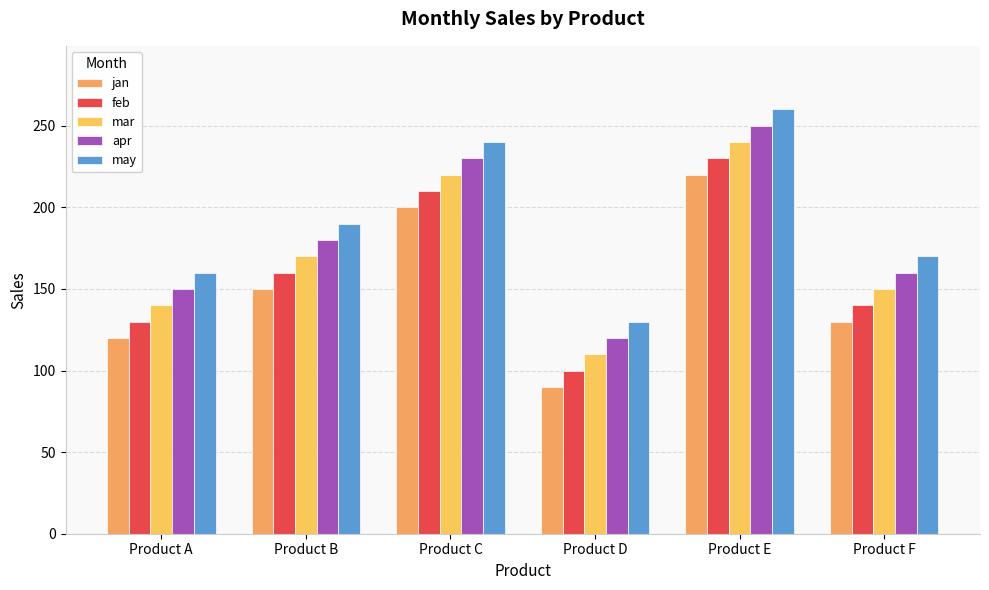

At which label is jan closest to 155?

Product B